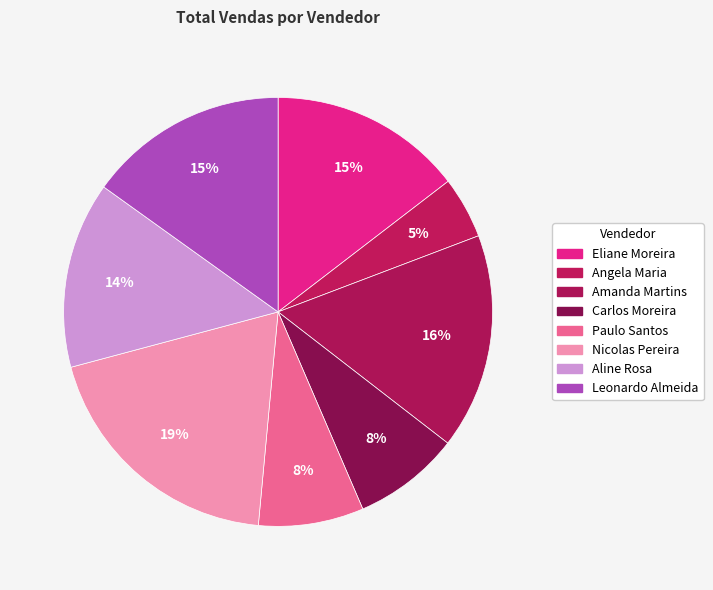

To the nearest percent, what is the difference between the Paulo Santos and Nicolas Pereira slice percentages?

11%